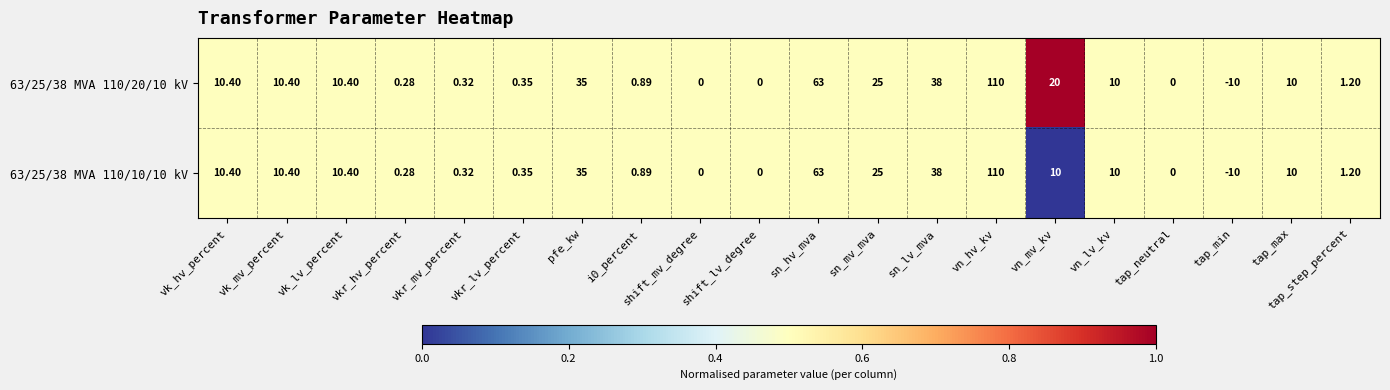

Where is 63/25/38 MVA 110/10/10 kV nearest to the value 50?

sn_lv_mva